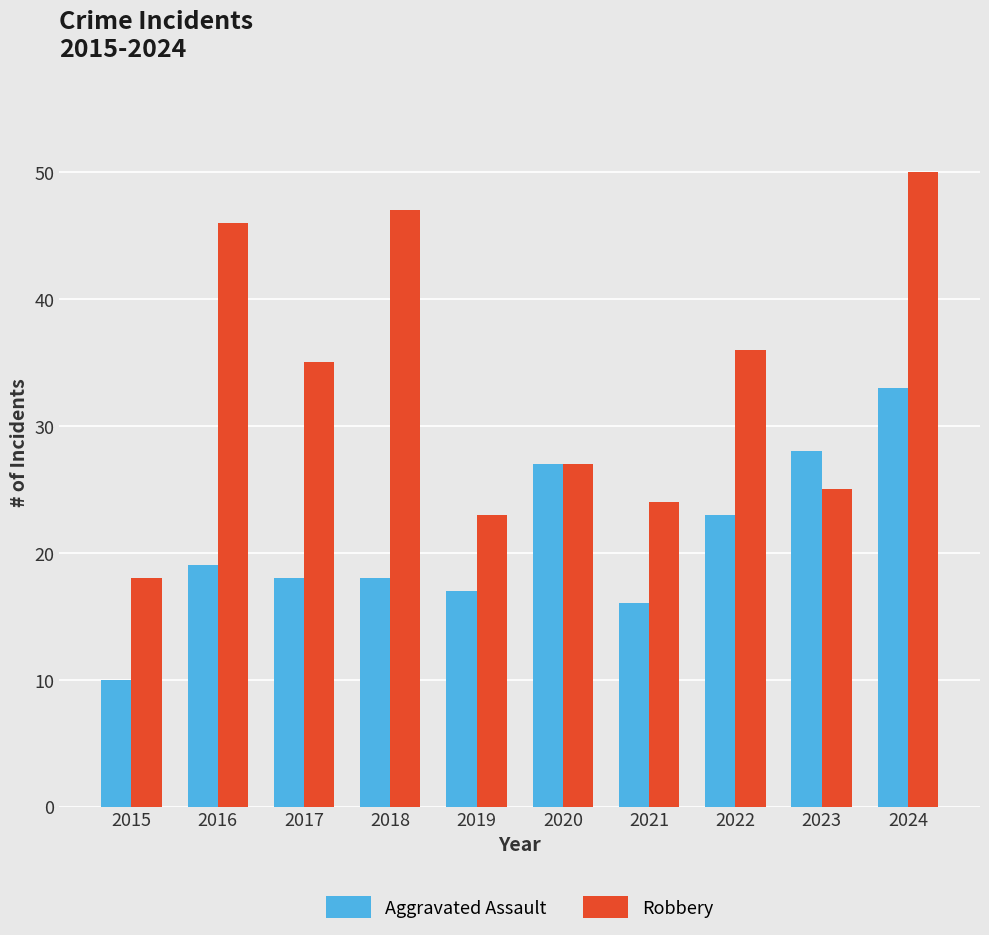

How many data points in Aggravated Assault are less than 19?

5